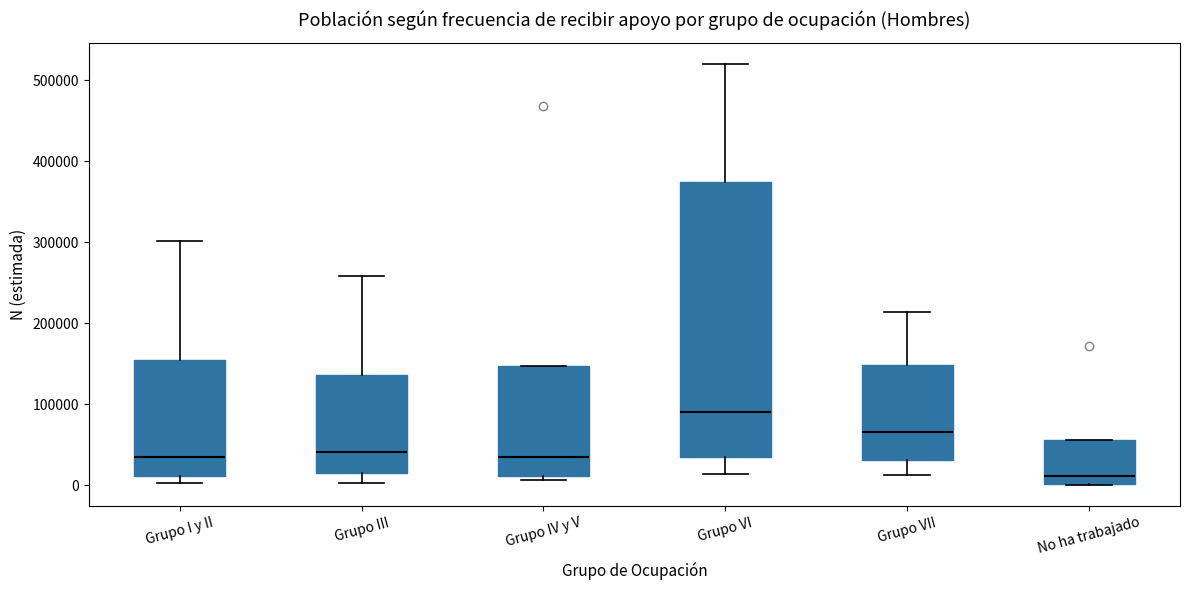

Reading left to right, transcribe this box plot: for each box, give where its median line is, the range the box spans, and where its two whiskers end, as read against the y-axis. The values are not printed on the chart, so give them approximately, as read against the axis.

Grupo I y II: median 30000, box 10000 to 150000, whiskers 0 to 300000
Grupo III: median 40000, box 10000 to 140000, whiskers 0 to 260000
Grupo IV y V: median 30000, box 10000 to 150000, whiskers 10000 (just below the box's lower edge) to 150000
Grupo VI: median 90000, box 30000 to 370000, whiskers 10000 to 520000
Grupo VII: median 70000, box 30000 to 150000, whiskers 10000 to 210000
No ha trabajado: median 10000, box 0 to 60000, whiskers 0 to 60000